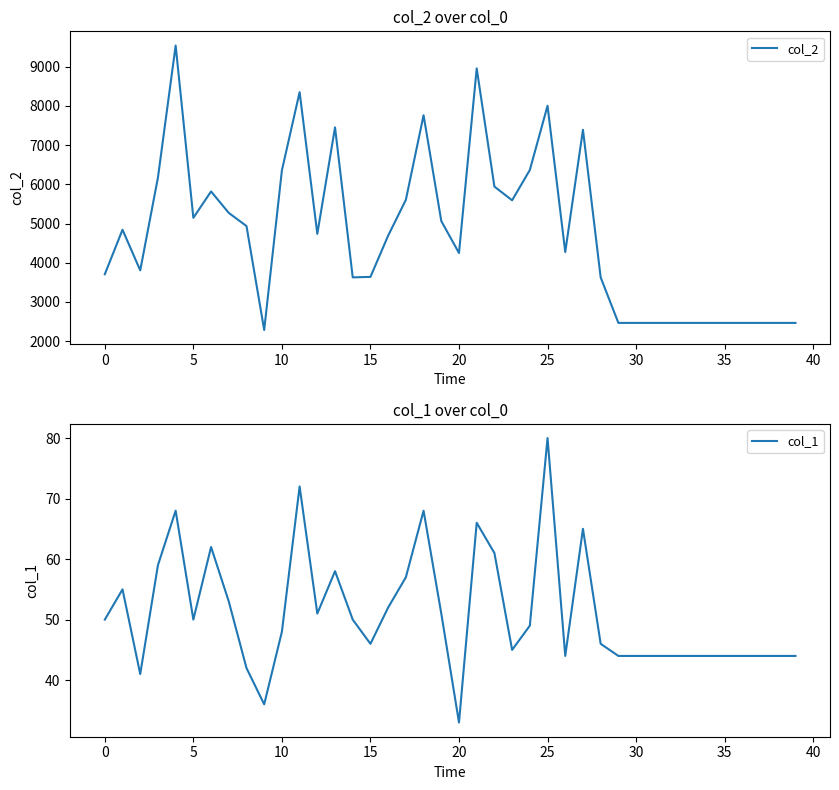

Rank the series by their average value, from lowest to highest.

col_1, col_2